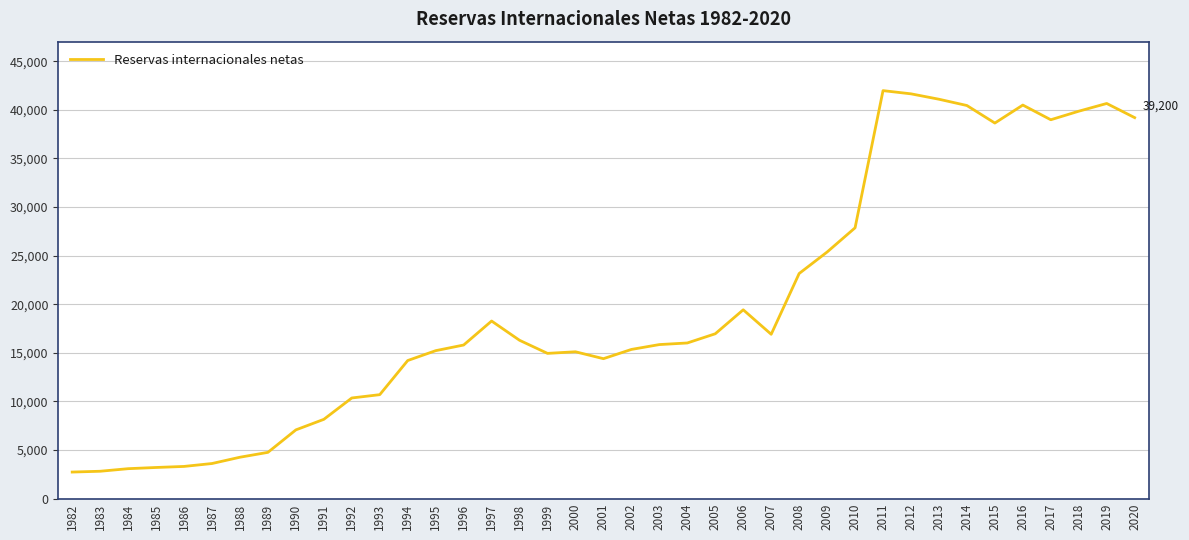

Between 2002 and 2015, which is larger?

2015